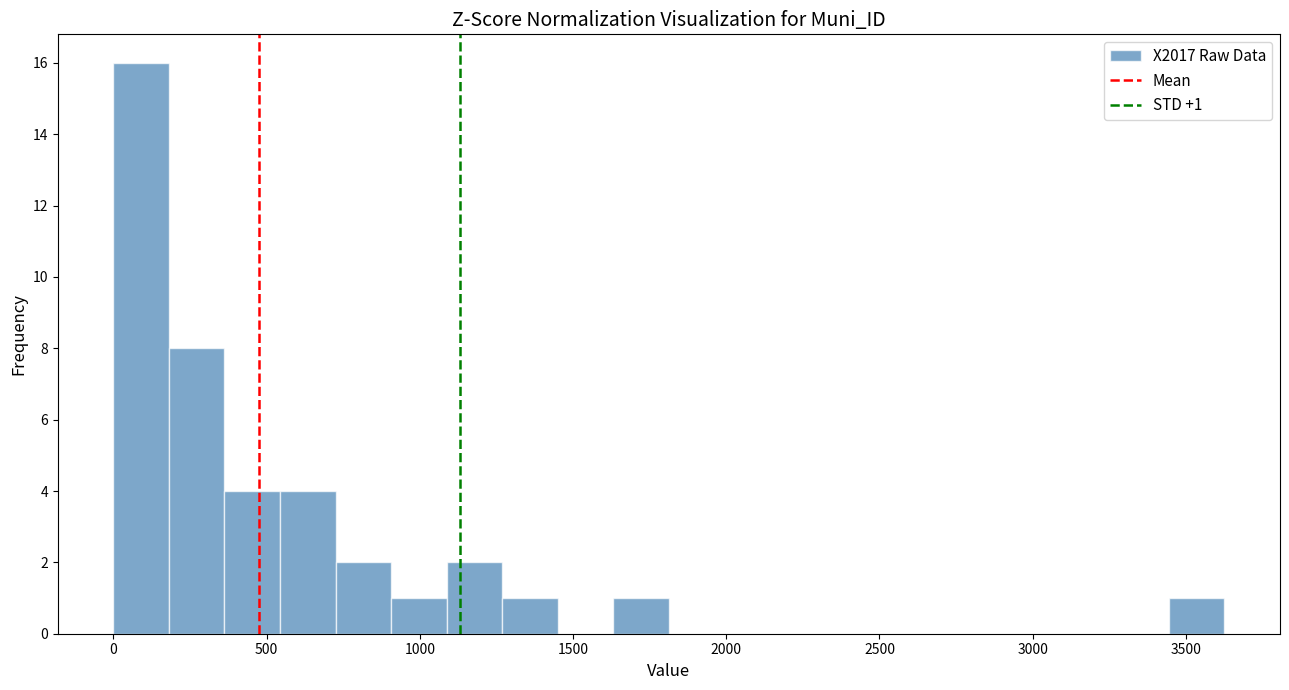

Around what value on the x-axis is the tallest bar? Give the approximate position of its centre, as read against the axis.

100